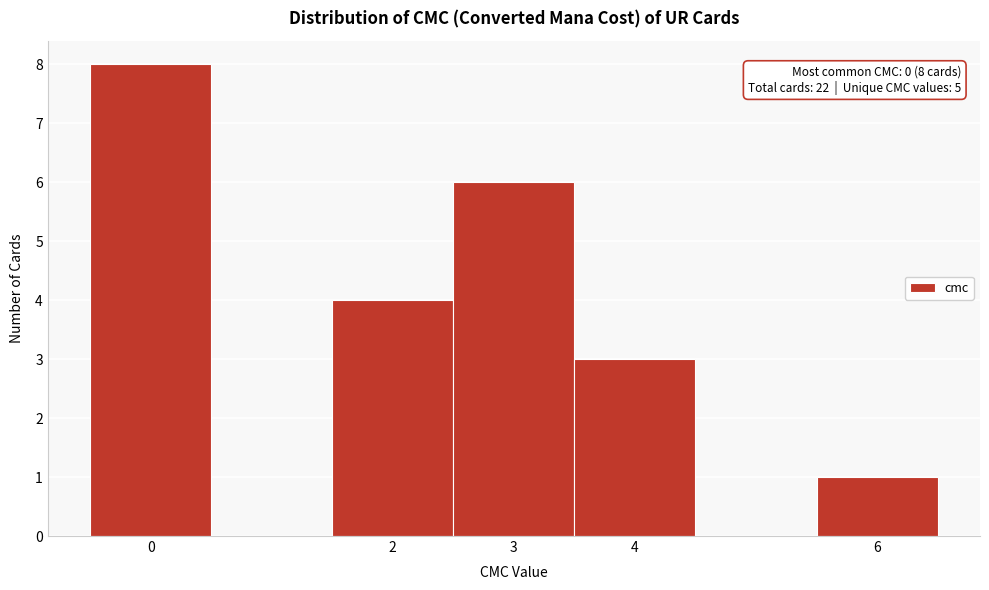

Which range on the x-axis has the tallest bar?

-0.5 to 0.5